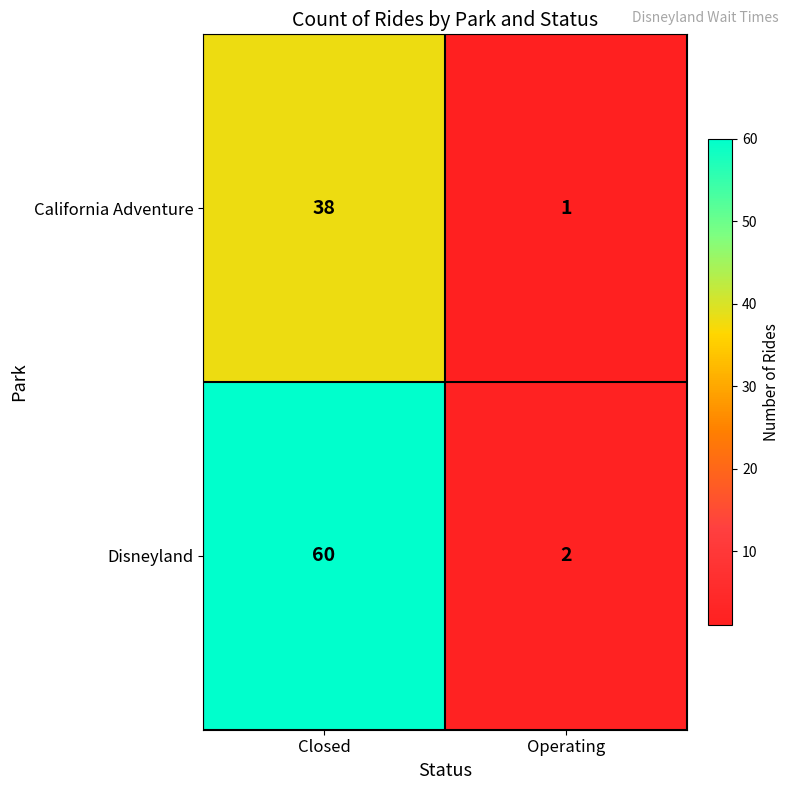

How many data points does each series have?

2